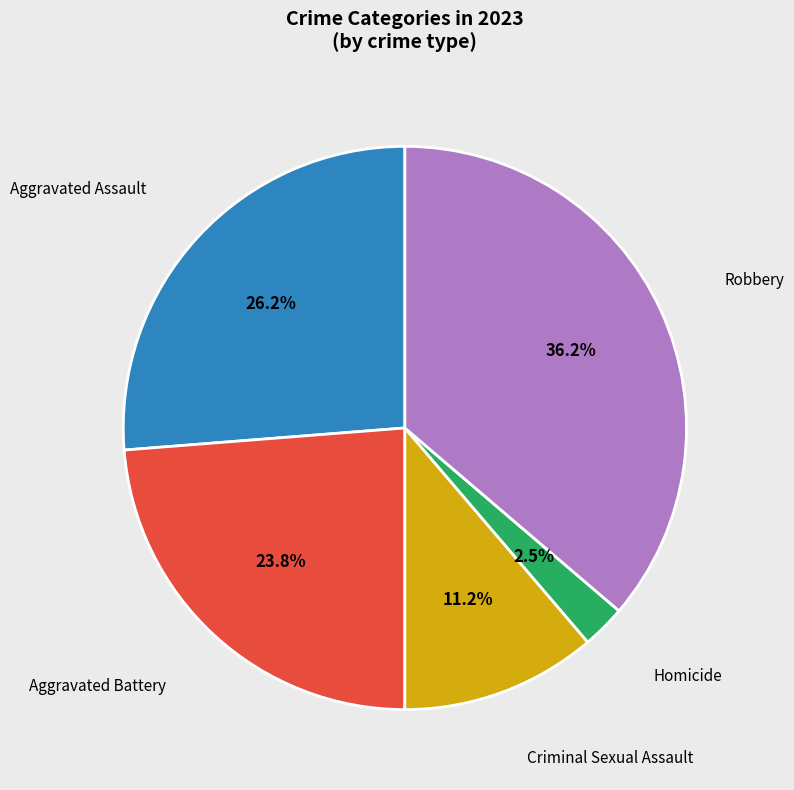

Is there any slice that represents more than half of the pie?

No